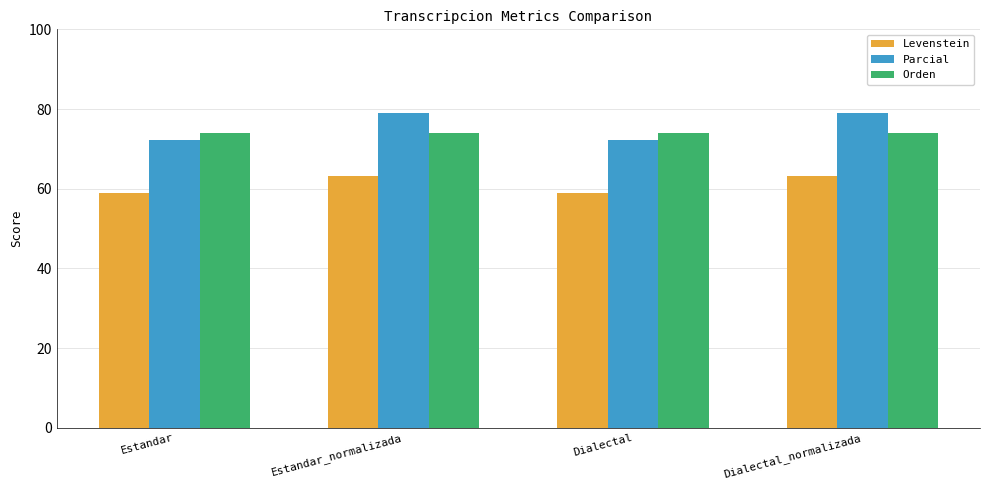

True or false: Levenstein has a value of 63.3 at Dialectal_normalizada.

True